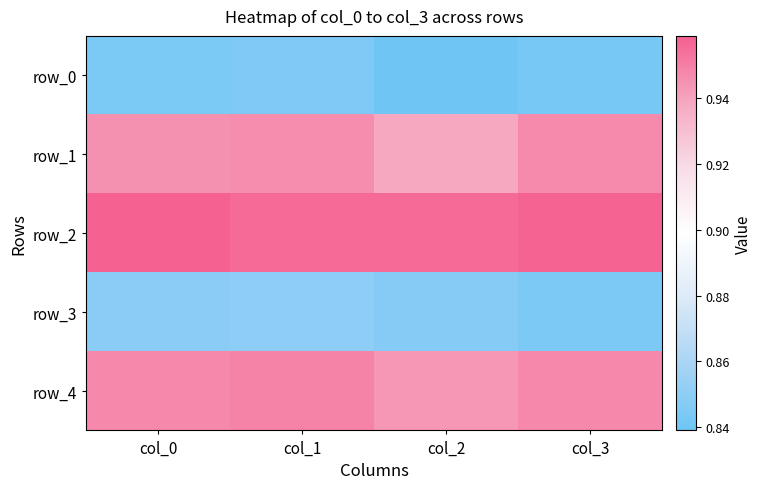

How many categories are shown in the chart?

4